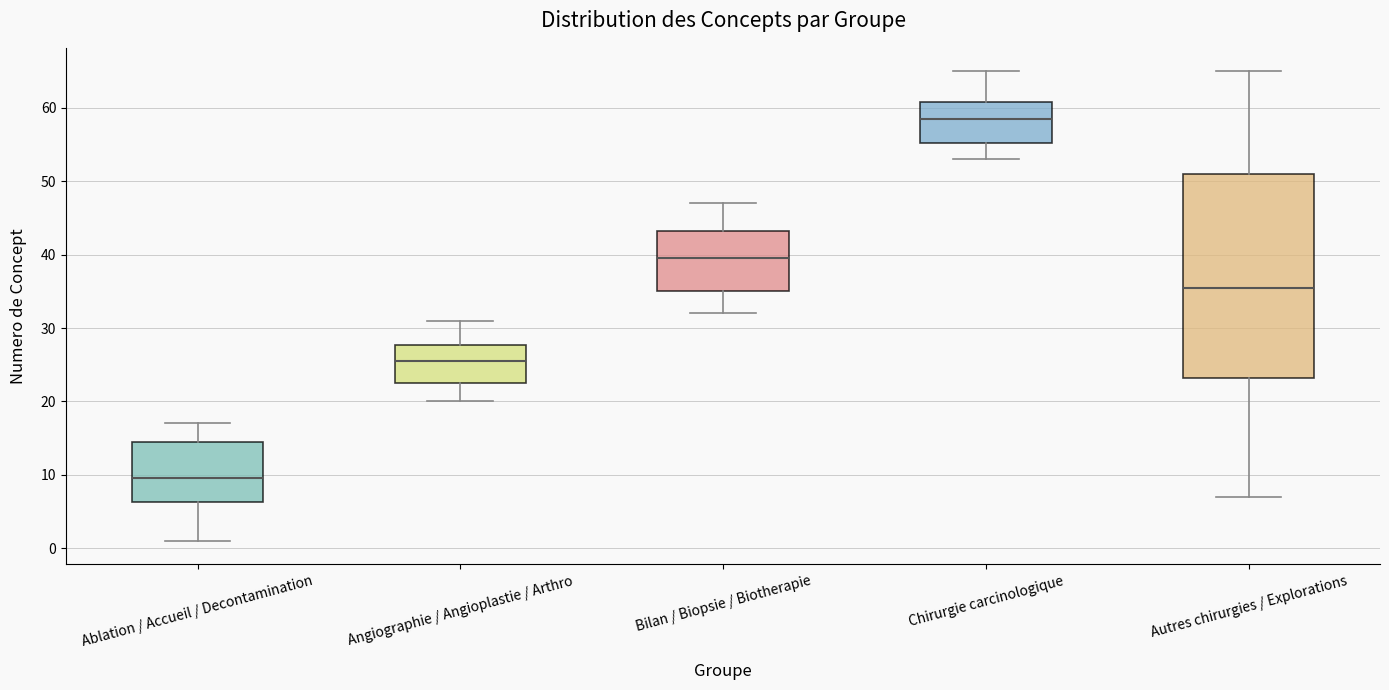

Where is the lower edge of the box for Chirurgie carcinologique on the y-axis? The values are not printed on the chart, so give them approximately, as read against the axis.

55